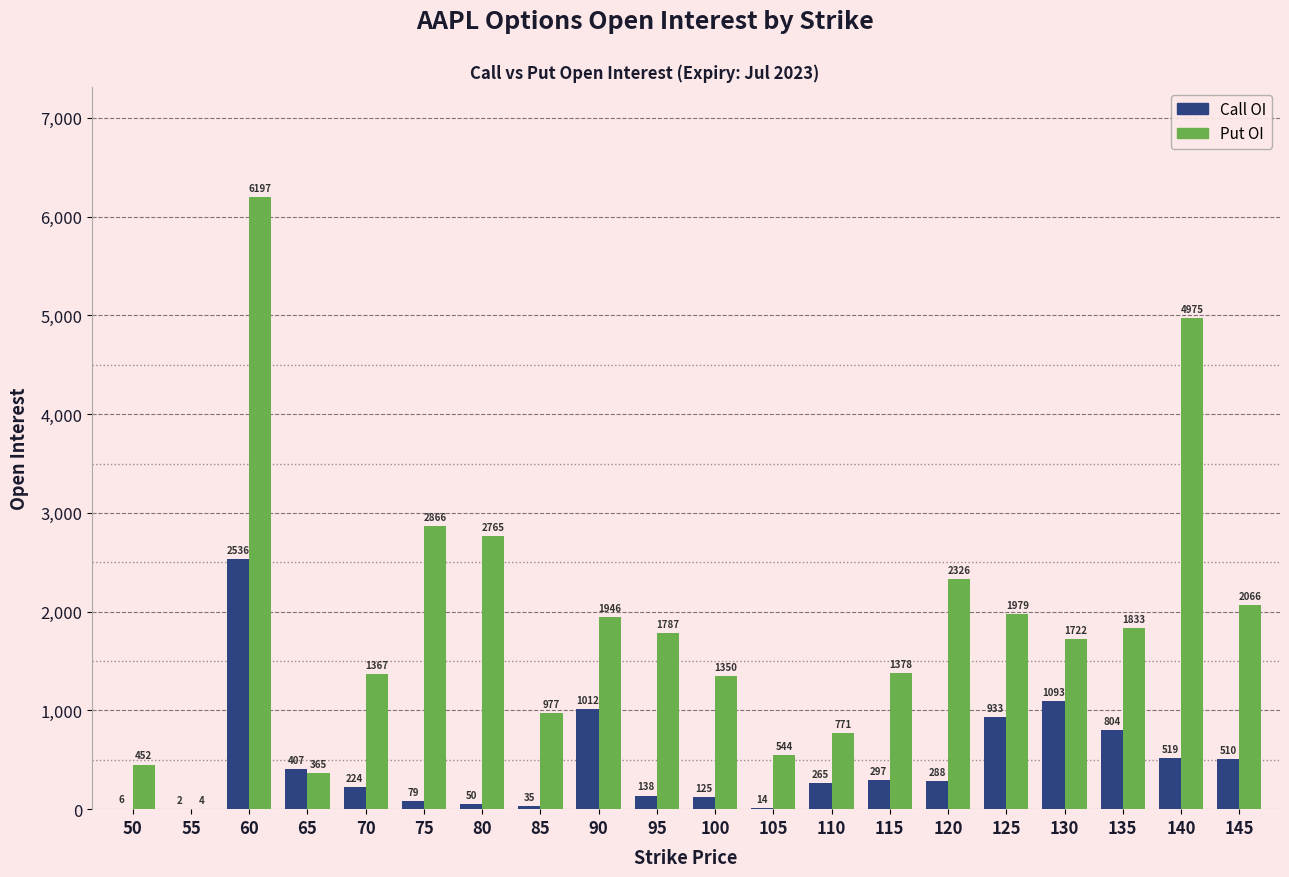

Reading left to right, list all the values displayed in this chart.

Call OI: 6	2	2536	407	224	79	50	35	1012	138	125	14	265	297	288	933	1093	804	519	510
Put OI: 452	4	6197	365	1367	2866	2765	977	1946	1787	1350	544	771	1378	2326	1979	1722	1833	4975	2066